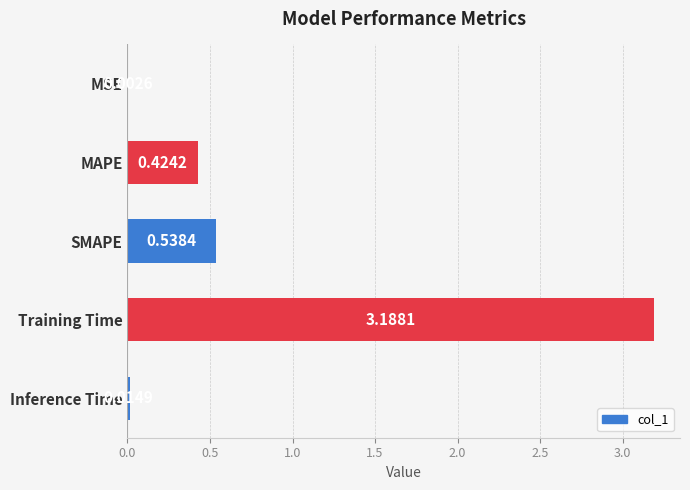

At which category does the chart reach its peak across all series?

Training Time